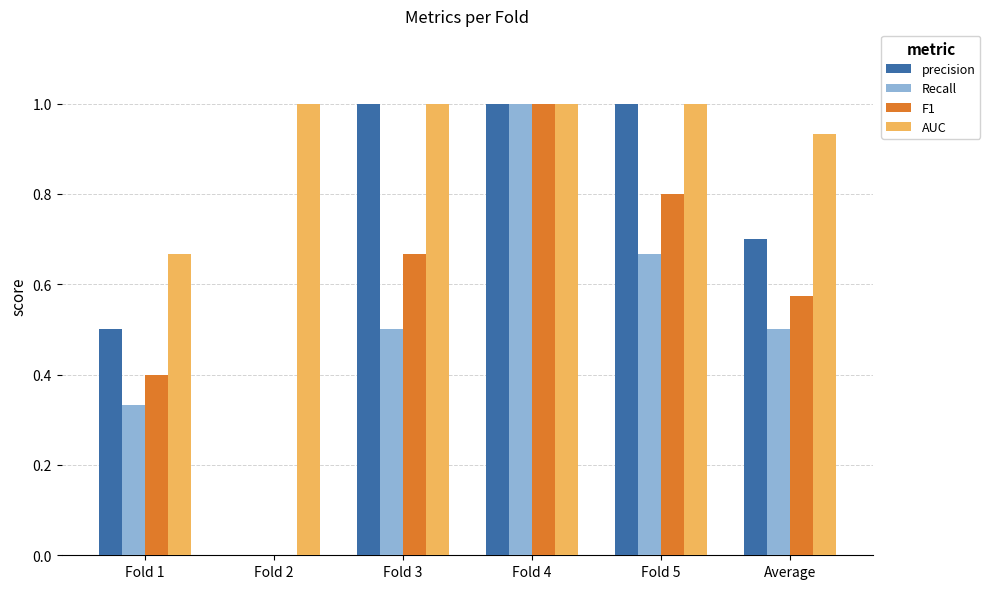

What are all the series names shown in the legend?

precision, Recall, F1, AUC